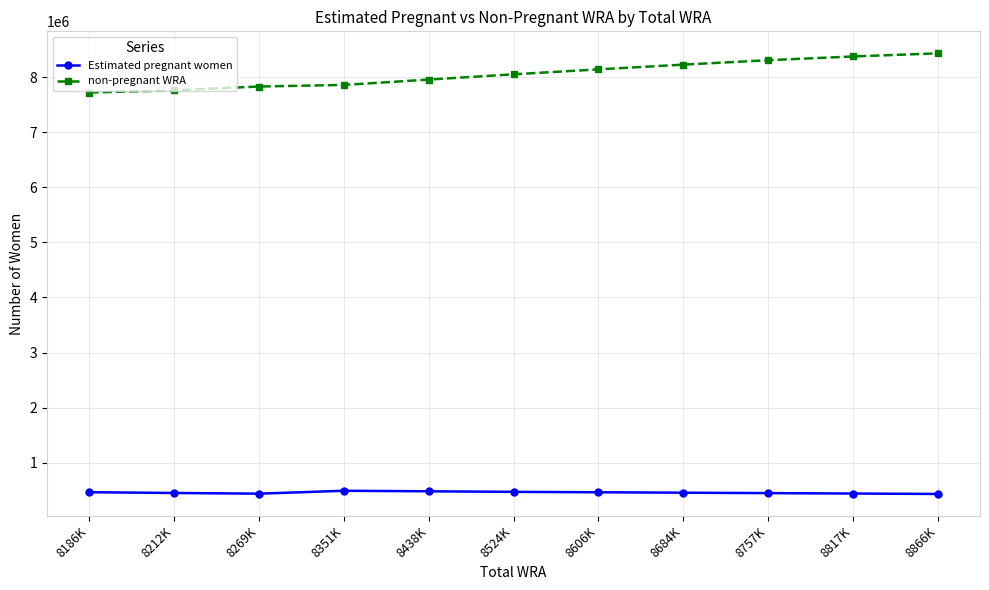

Which series has the widest spread of values?

non-pregnant WRA